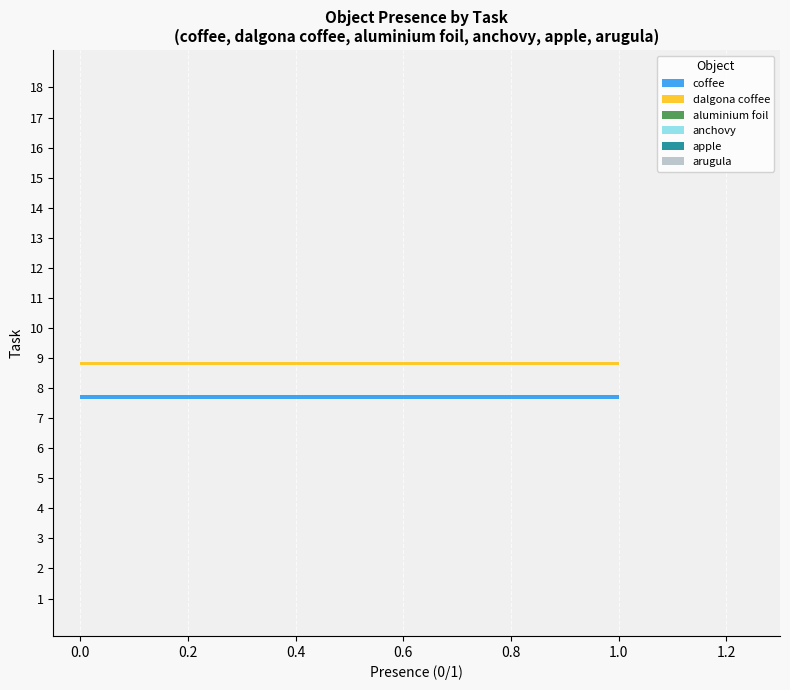

Is the value of coffee at 15 greater than the value of dalgona coffee at 9?

No